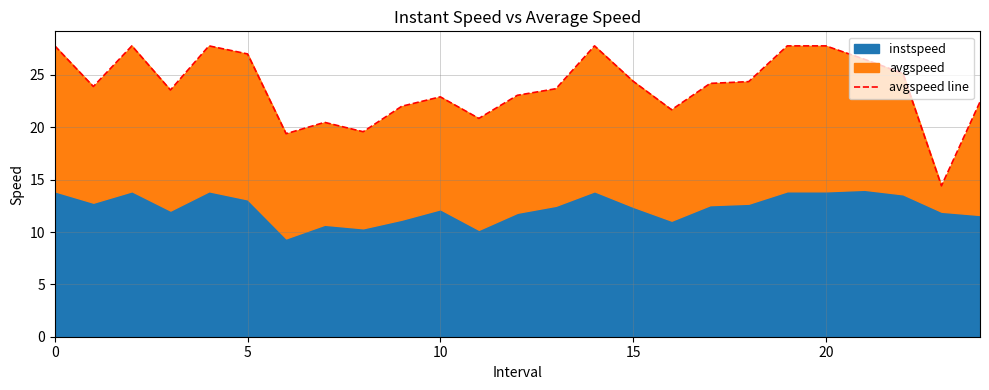

What is the sum of all values?

596.3